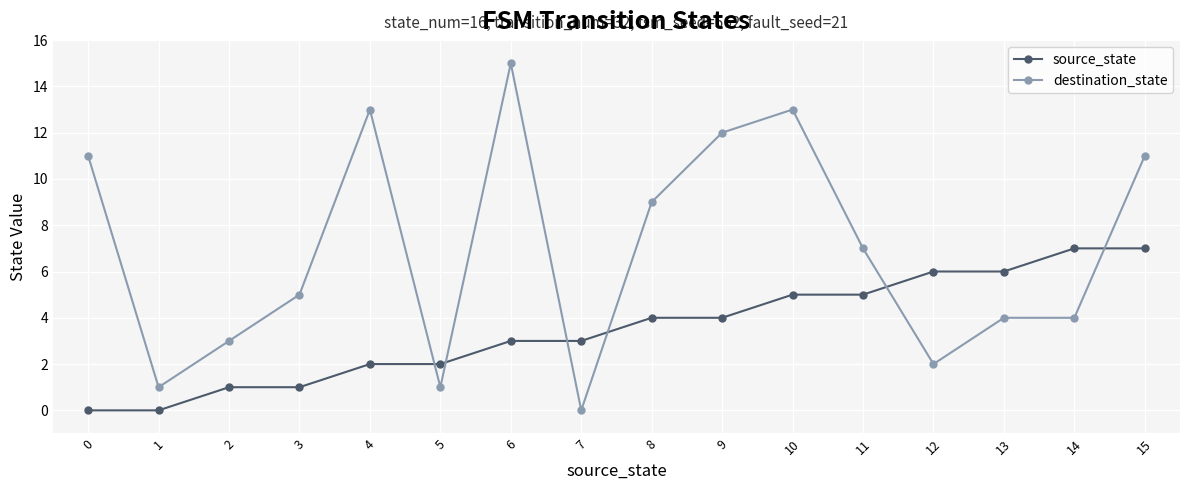

How many distinct data groups are displayed?

2